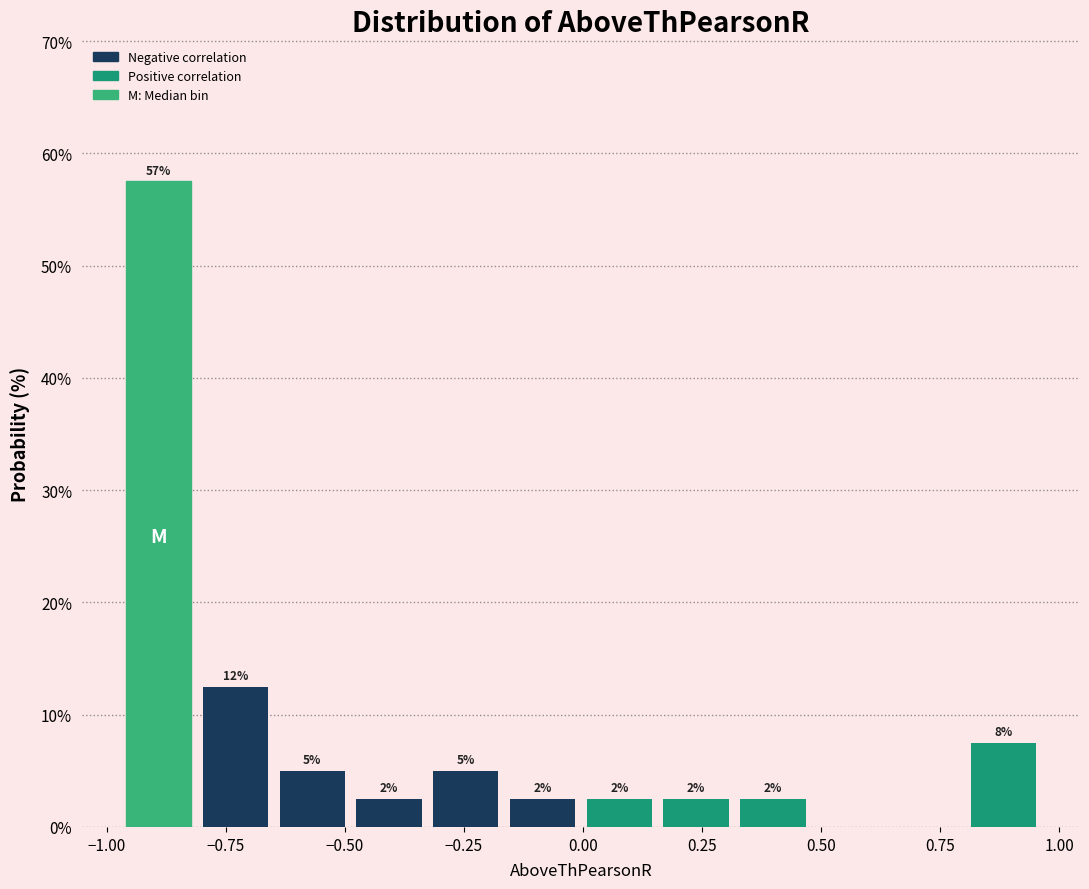

Around what value on the x-axis is the tallest bar? Give the approximate position of its centre, as read against the axis.

-0.90